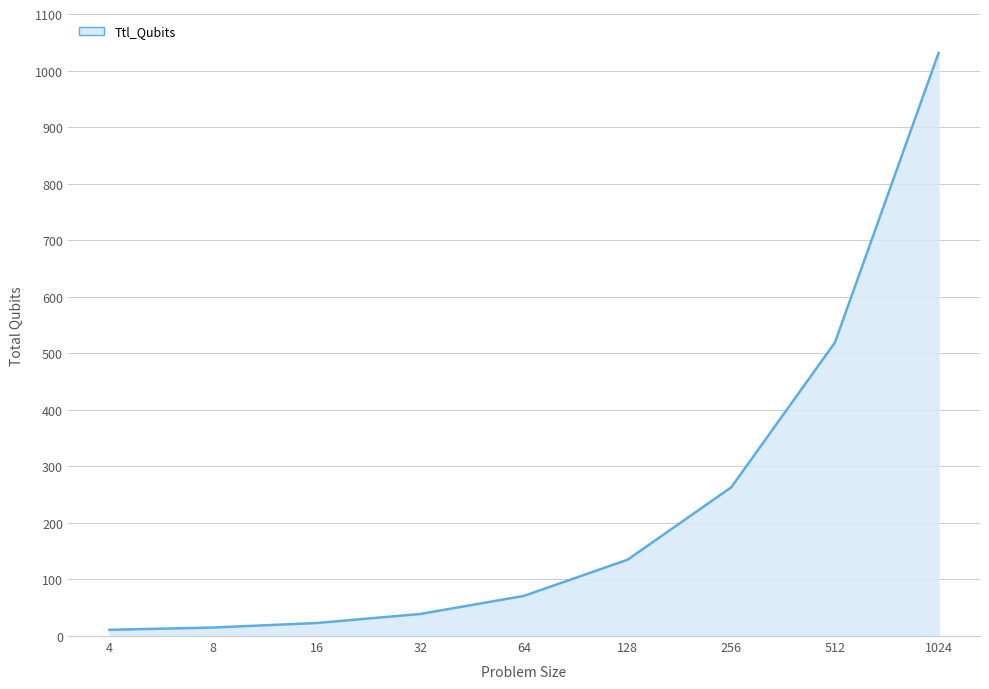

True or false: there are more than 2 points higher than both neighbors.

False